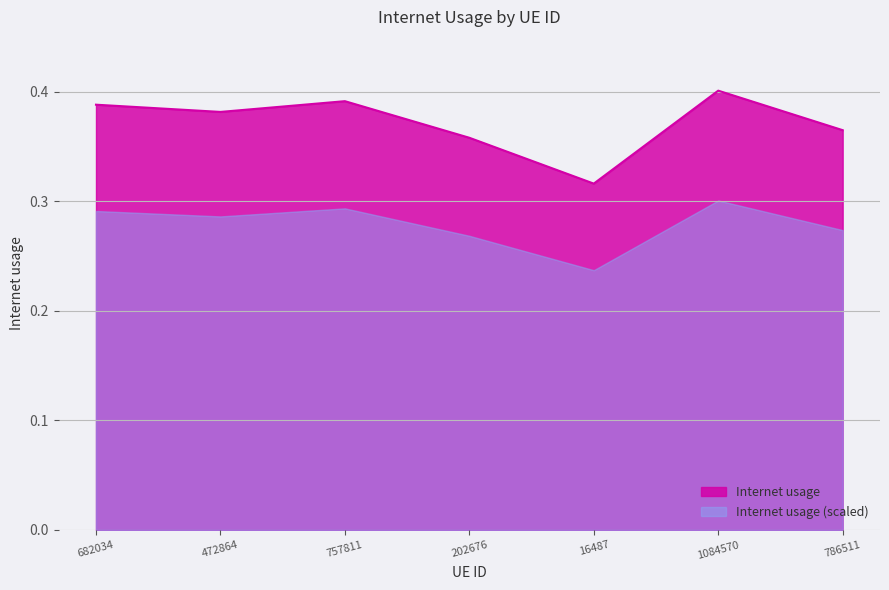

Reading left to right, list all the values displayed in this chart.

0.4	0.4	0.4	0.4	0.3	0.4	0.4